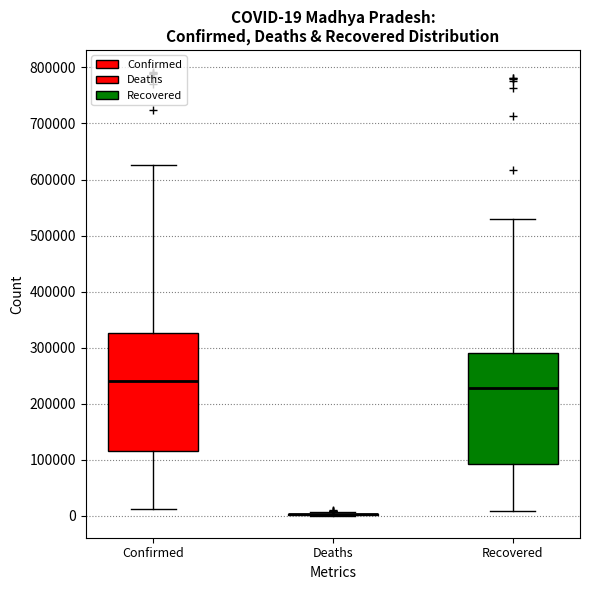

Which box is the tallest, from its lower edge to its upper edge?

Confirmed